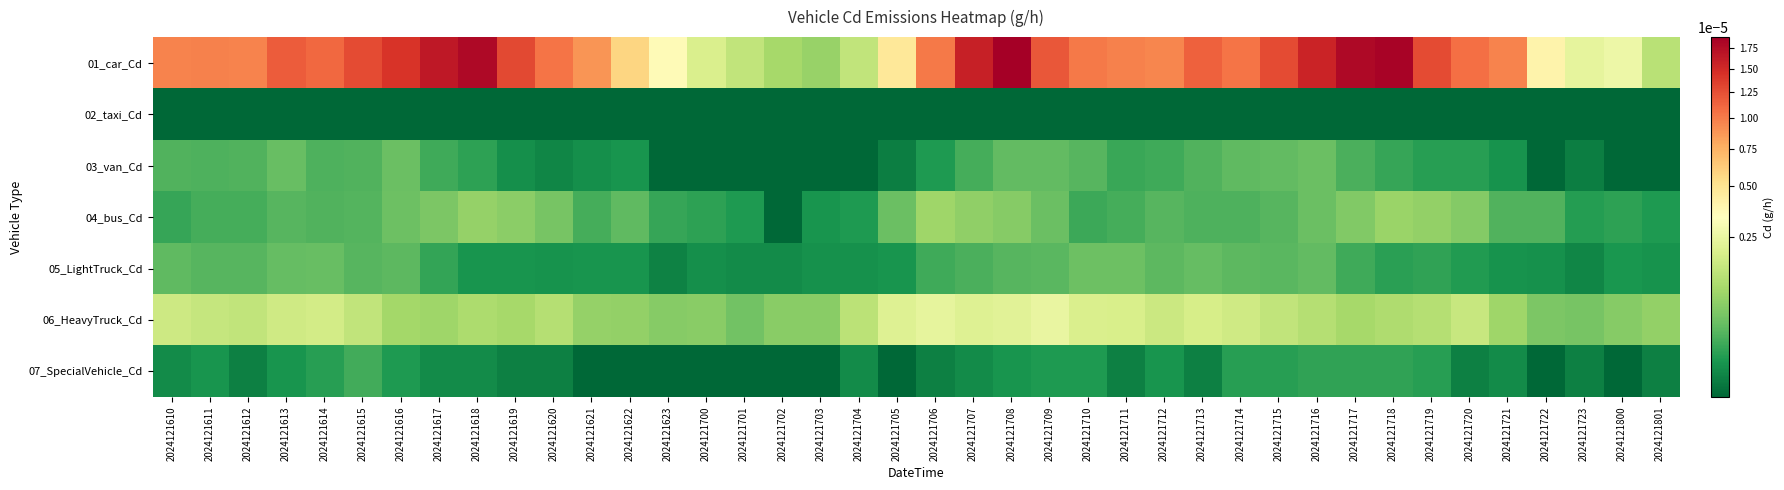

Between 2024121612 and 2024121800, which is larger?

2024121612